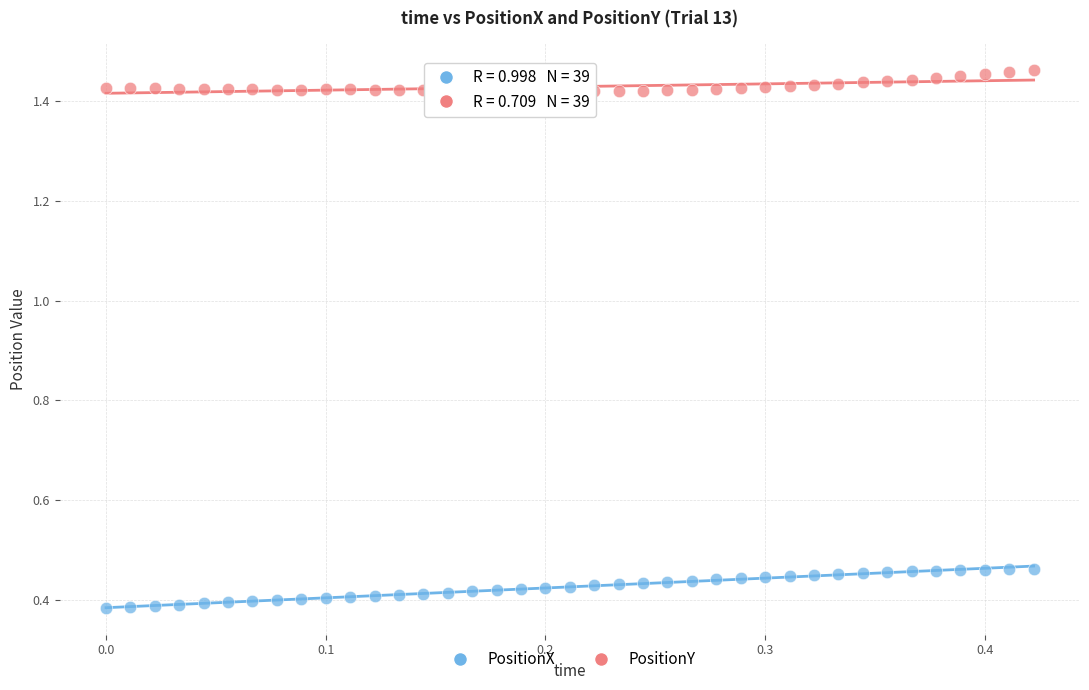

What are all the series names shown in the legend?

PositionX, PositionY